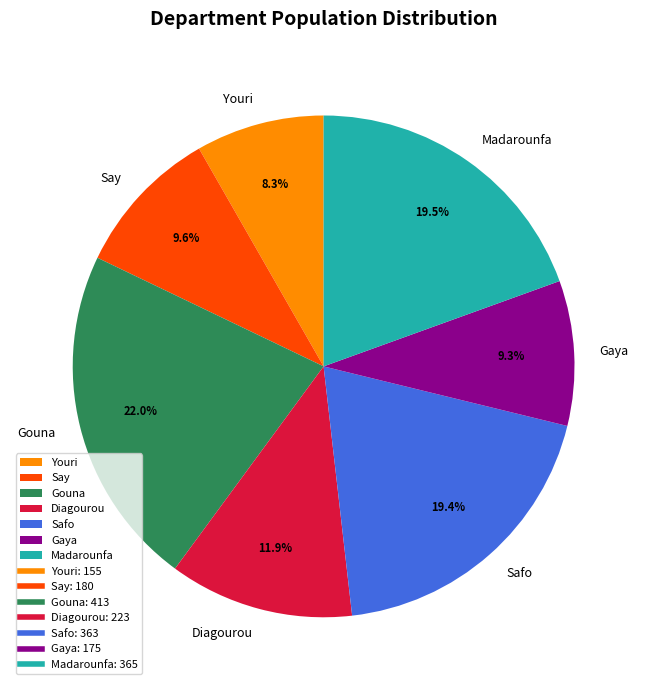

What percentage is the Gouna slice, to the nearest percent?

22%